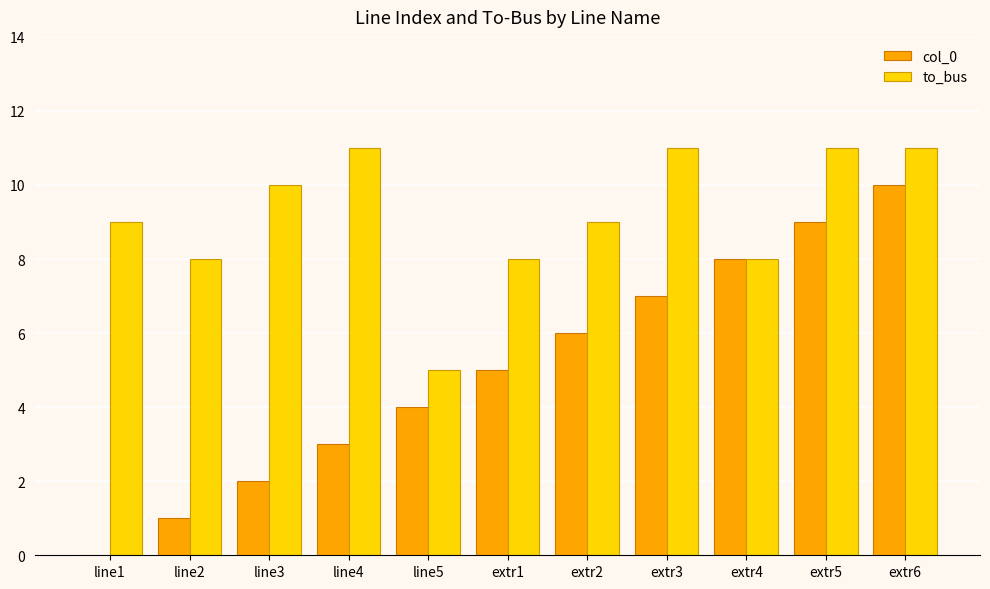

Is the value of to_bus at extr1 greater than the value of col_0 at line3?

Yes